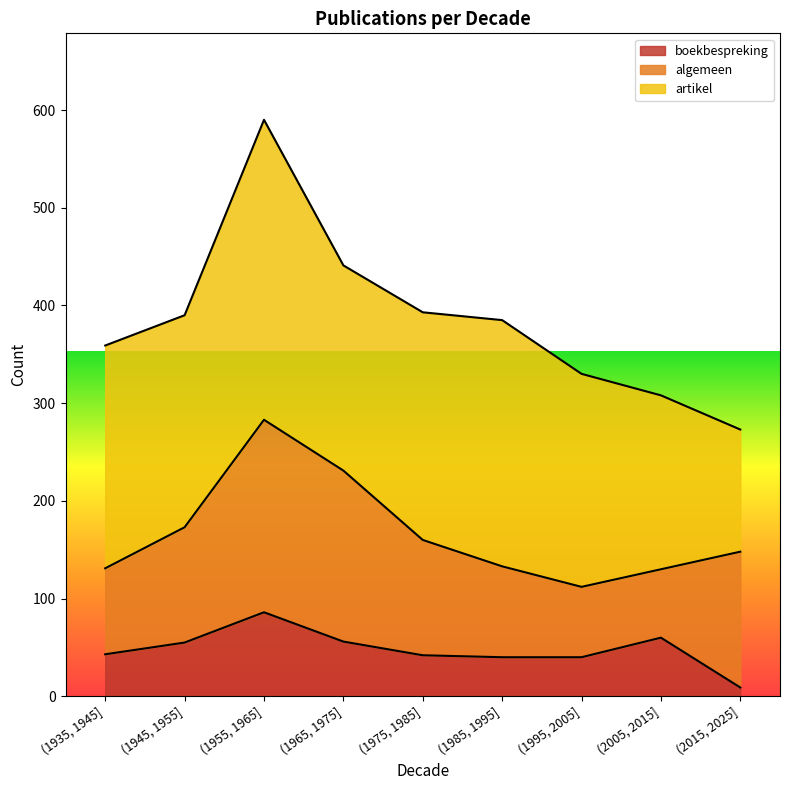

True or false: algemeen and boekbespreking cross at least once.

False